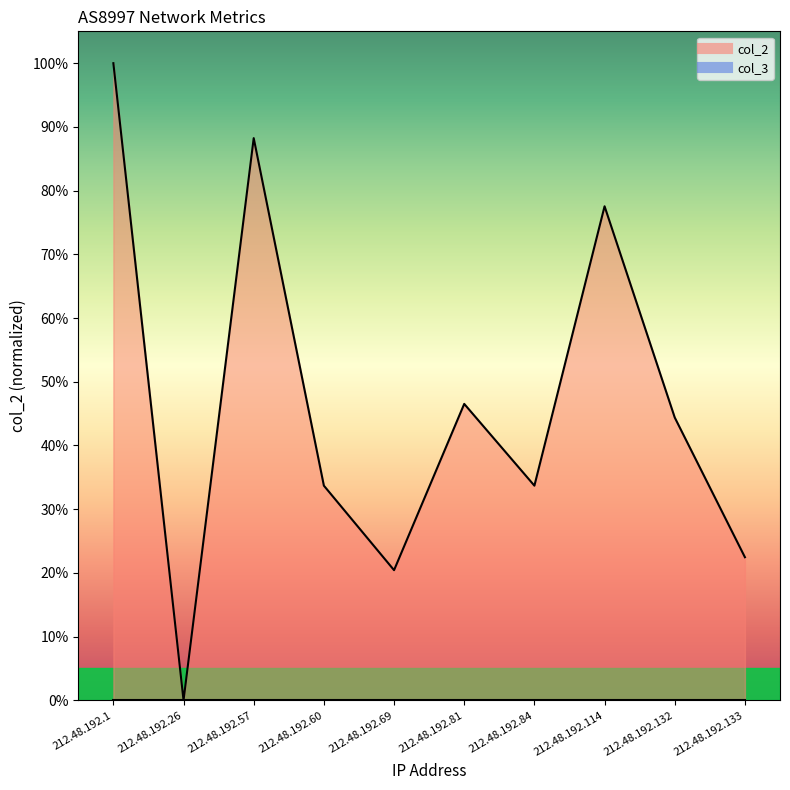

Which category has the lowest value across all series?

212.48.192.26